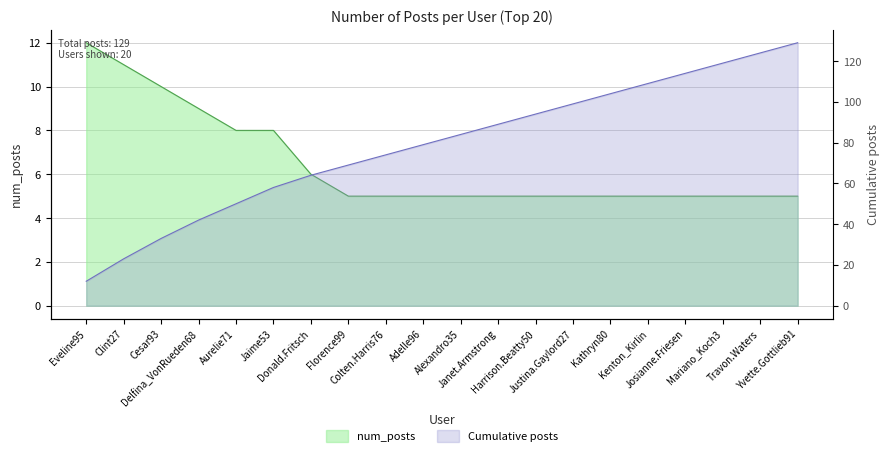

Is it true that the value at Colten.Harris76 is 8?

False